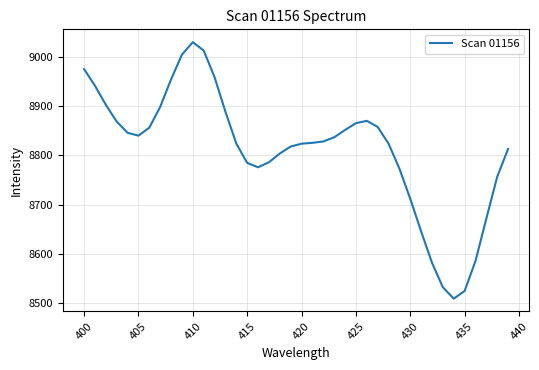

What is the minimum value shown in the chart?

8509.7